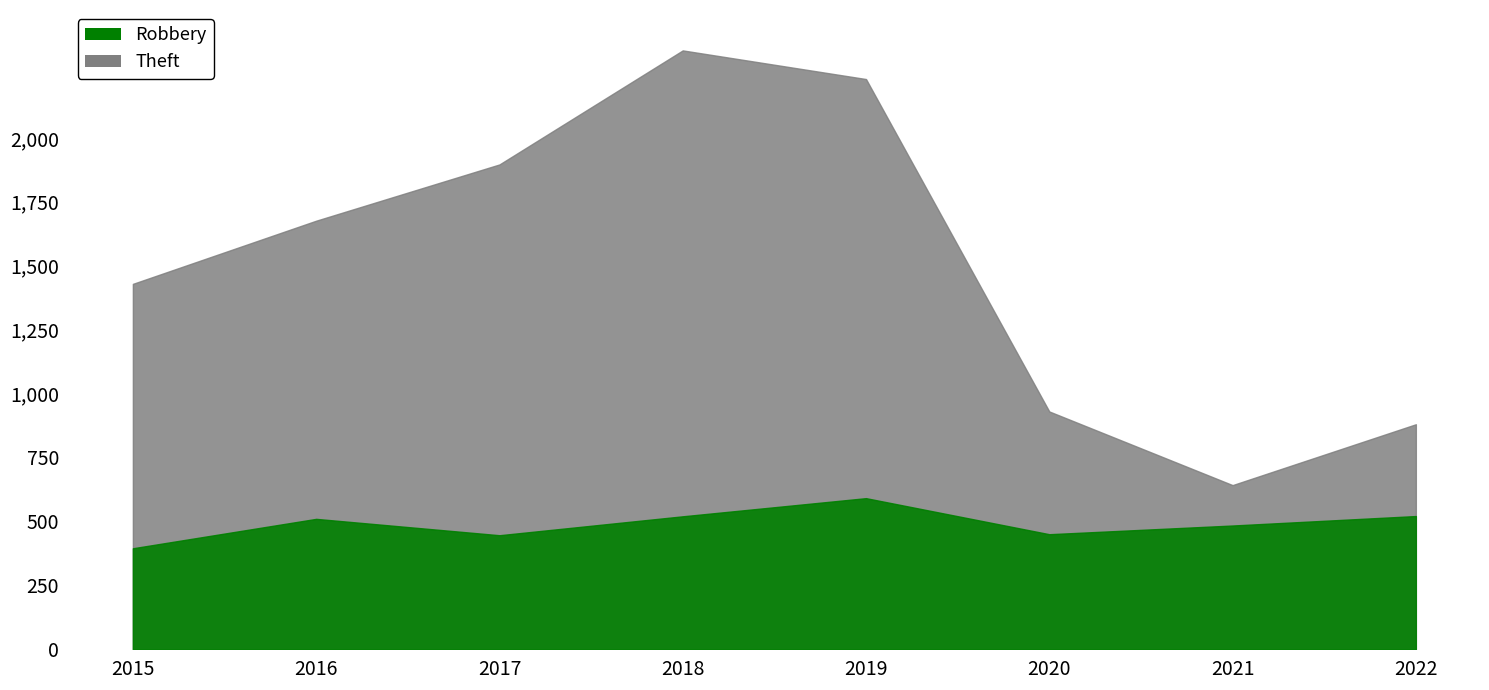

What is the total value across all series at 2019?

2821